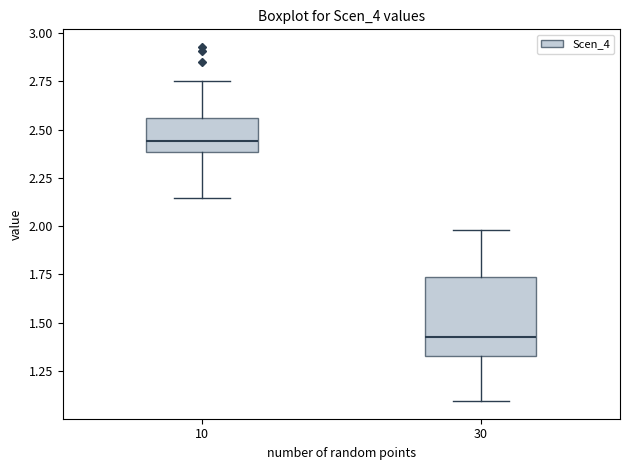

Which box has the highest median line?

10